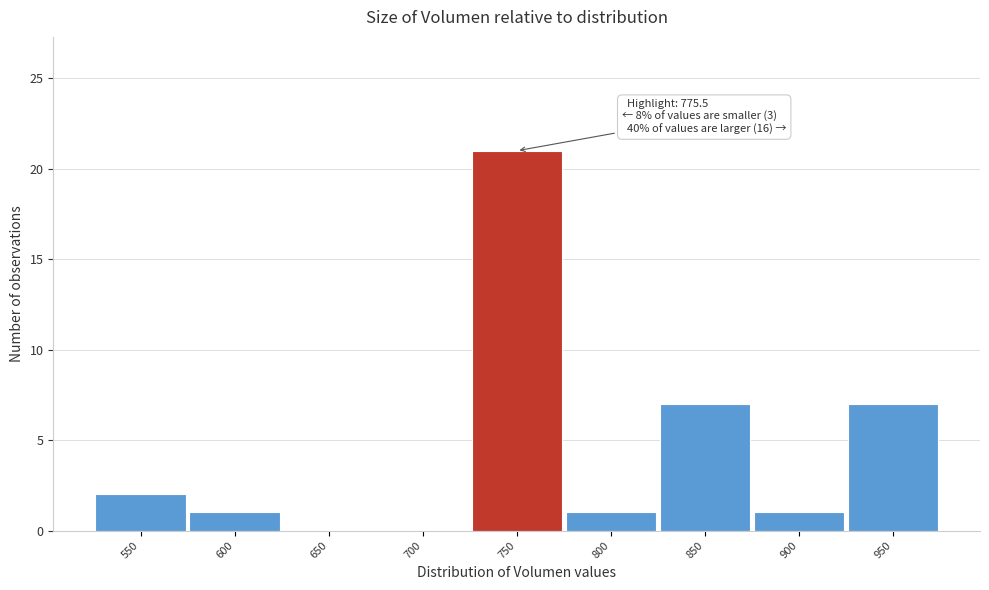

Reading left to right, extract all data points from this chart.

550=2	600=1	650=0	700=0	750=21	800=1	850=7	900=1	950=7